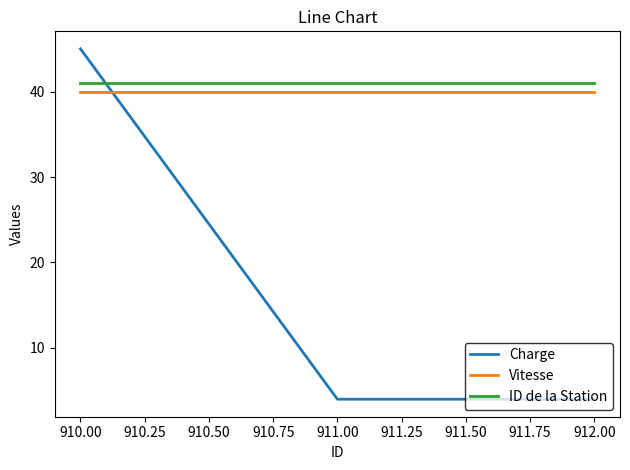

What is the minimum value for Vitesse?

40